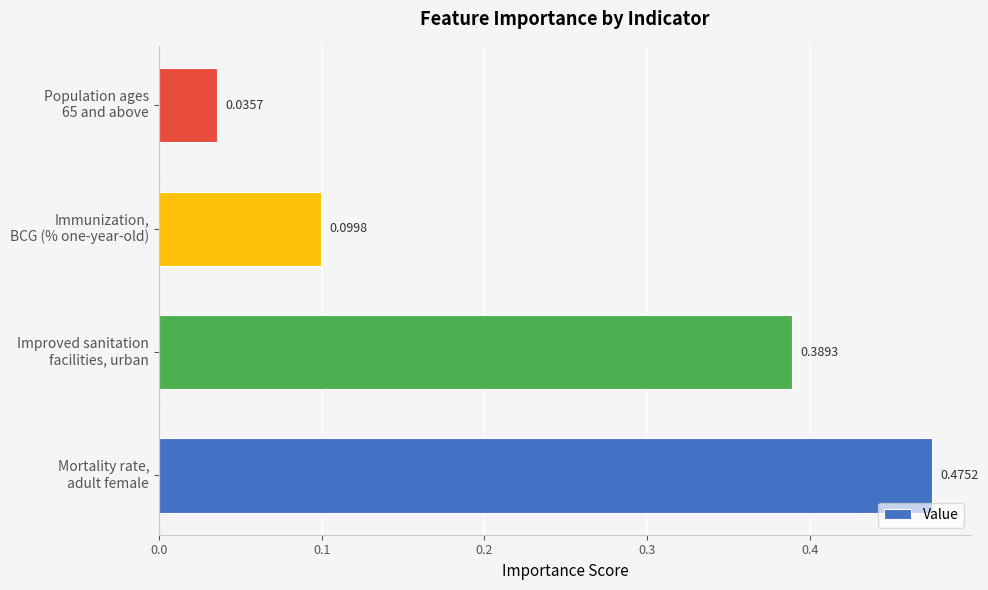

What is the sum of all values?

1.0